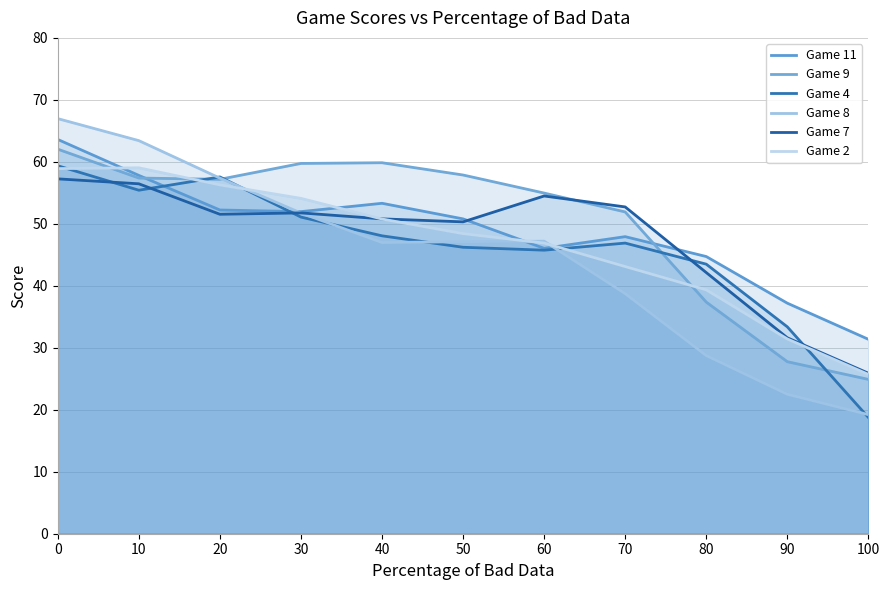

Which series has the largest total across all categories?

Game 9